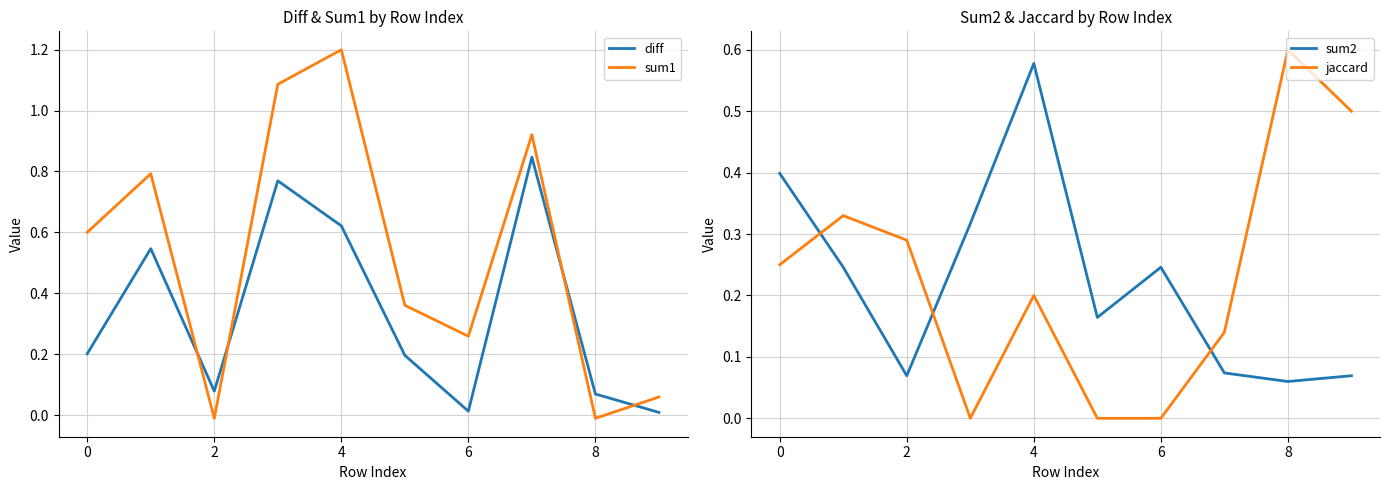

True or false: sum1 and jaccard cross at least once.

True